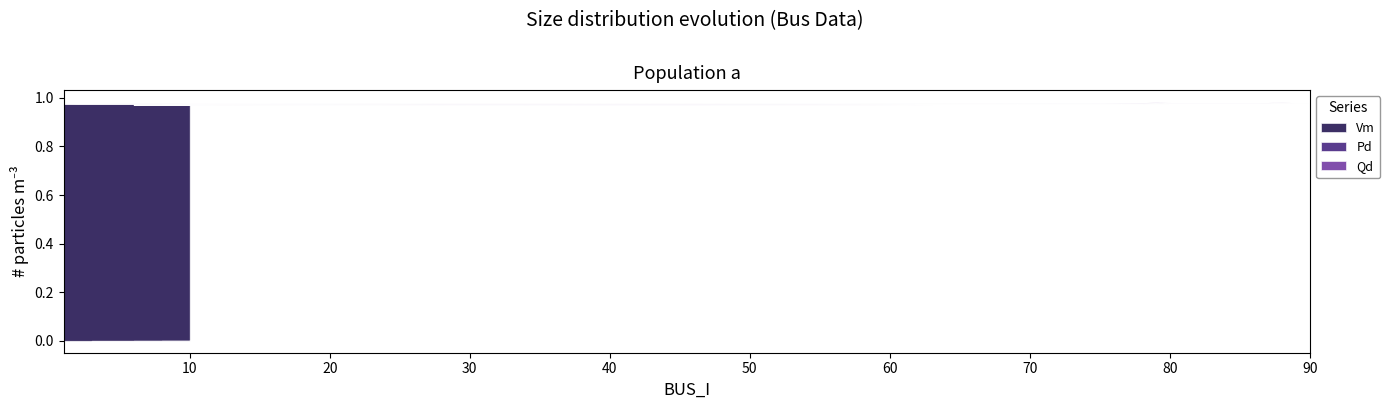

What is the total value across all series at 5?

1.0